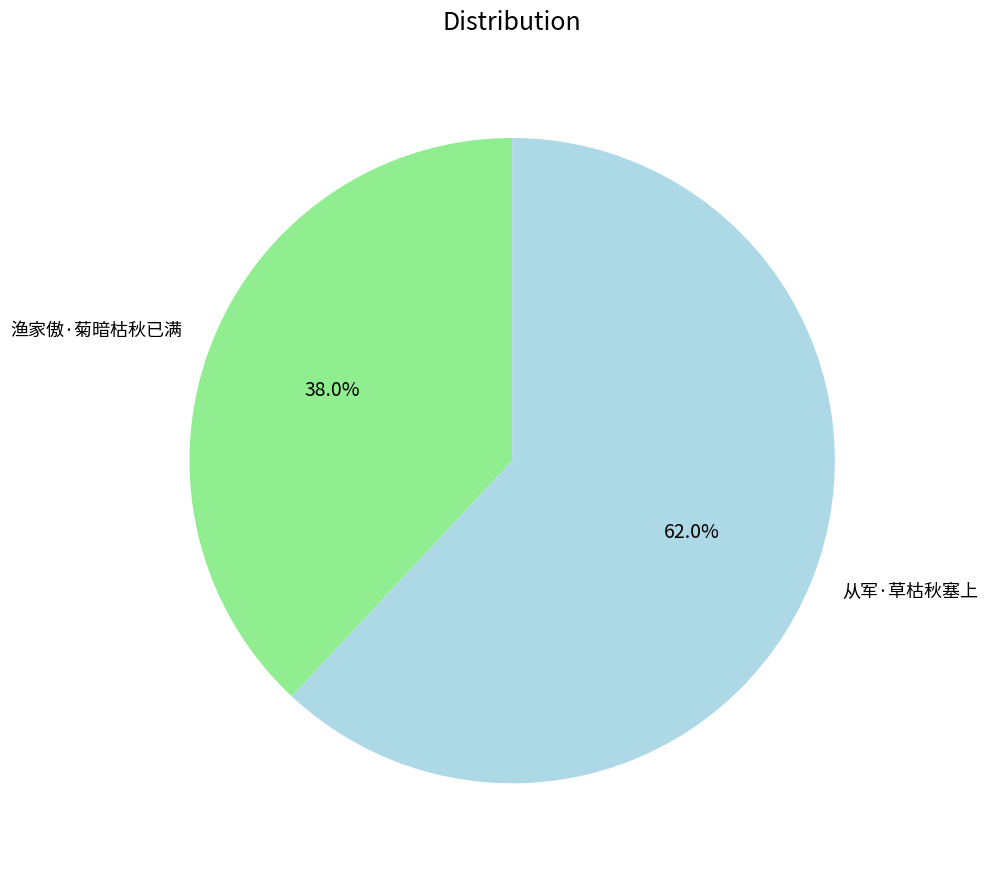

To the nearest percent, what portion does 从军·草枯秋塞上 represent?

62%